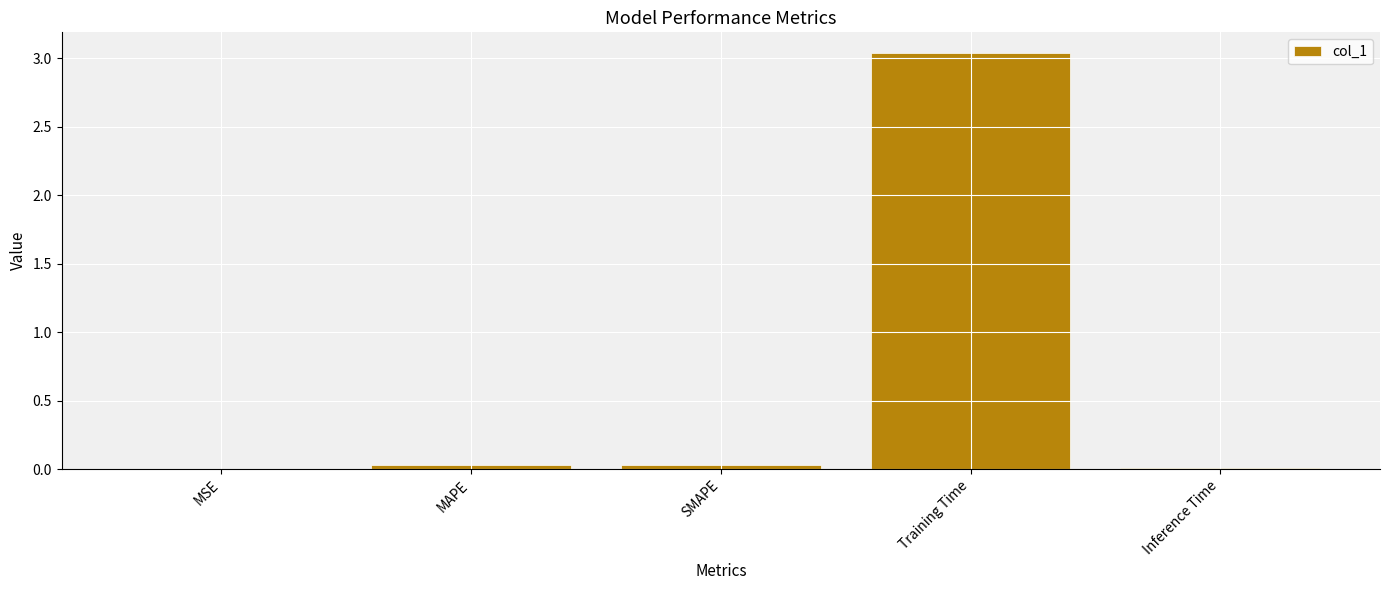

True or false: the data shows 0.0 at MSE.

True